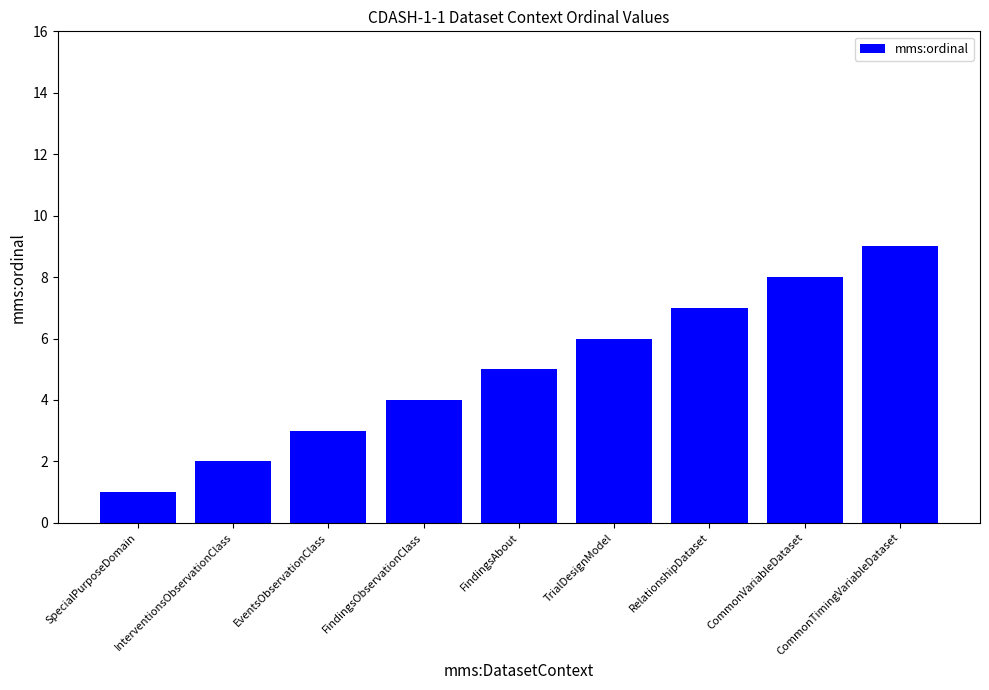

Read the value at RelationshipDataset.

7